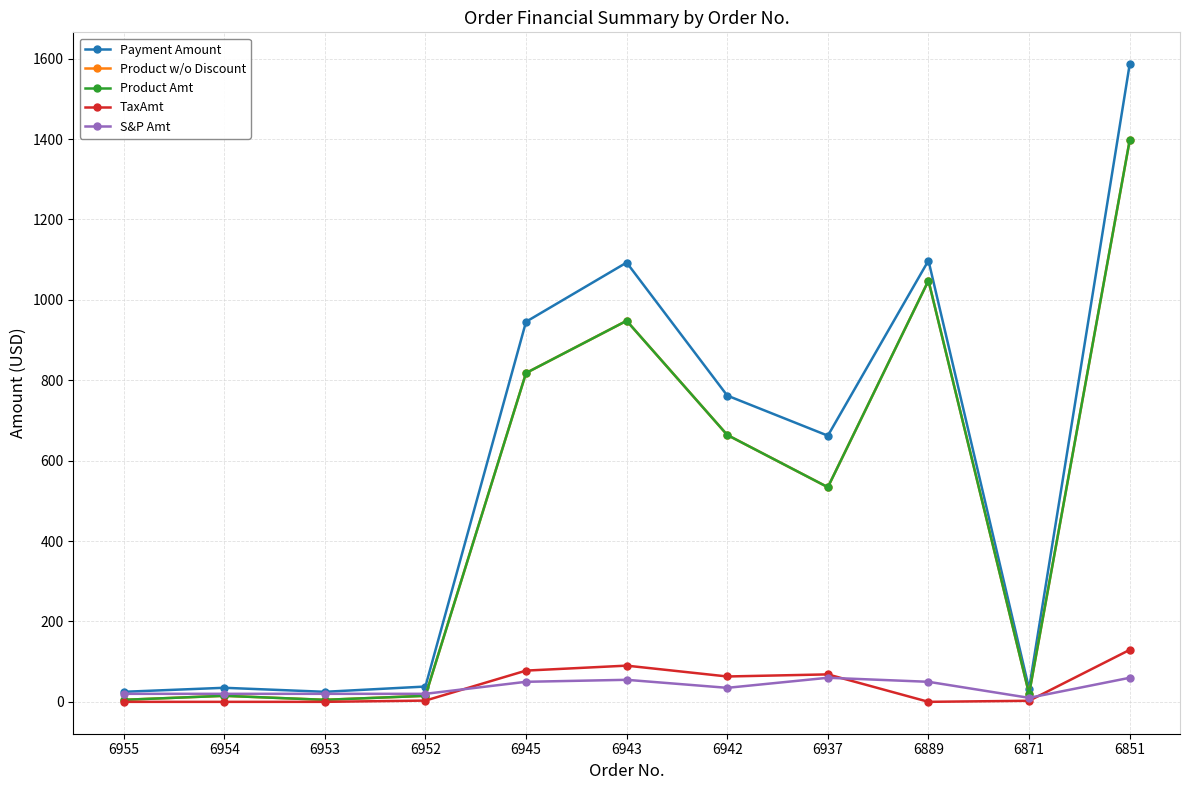

Reading right to left, extract all data points from this chart.

Payment Amount: 6851=1586.1	6871=32.6	6889=1097.7	6937=662.1	6942=761.8	6943=1092.8	6945=945.5	6952=38.1	6953=25.0	6954=35.0	6955=25.0
Product w/o Discount: 6851=1397.0	6871=19.9	6889=1047.8	6937=533.9	6942=663.9	6943=947.9	6945=818.0	6952=15.0	6953=5.0	6954=15.0	6955=5.0
Product Amt: 6851=1397.0	6871=19.9	6889=1047.8	6937=533.9	6942=663.9	6943=947.9	6945=818.0	6952=15.0	6953=5.0	6954=15.0	6955=5.0
TaxAmt: 6851=129.3	6871=2.7	6889=0.0	6937=68.3	6942=63.1	6943=90.1	6945=77.7	6952=3.1	6953=0.0	6954=0.0	6955=0.0
S&P Amt: 6851=59.9	6871=9.9	6889=49.9	6937=59.9	6942=34.9	6943=54.8	6945=49.9	6952=19.9	6953=19.9	6954=19.9	6955=19.9